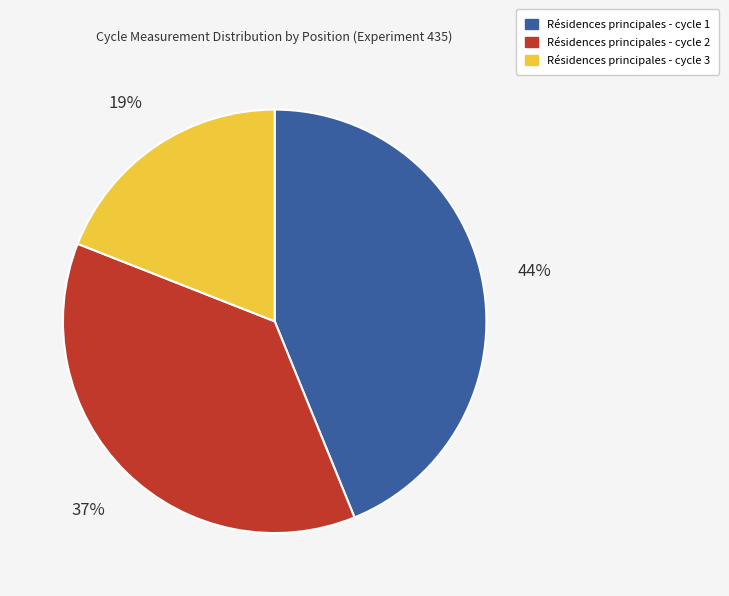

Is there any slice that represents more than half of the pie?

No